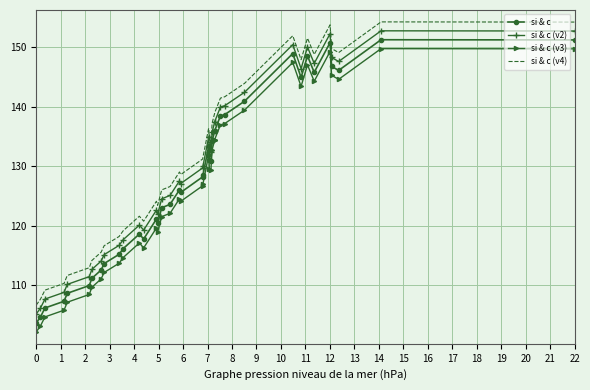

True or false: si & c (v4) and si & c intersect in this chart.

False